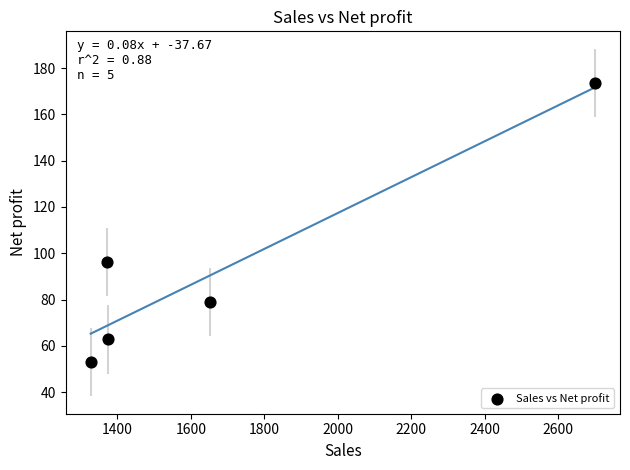

What Y value in the scatter plot is closest to 113?

96.3